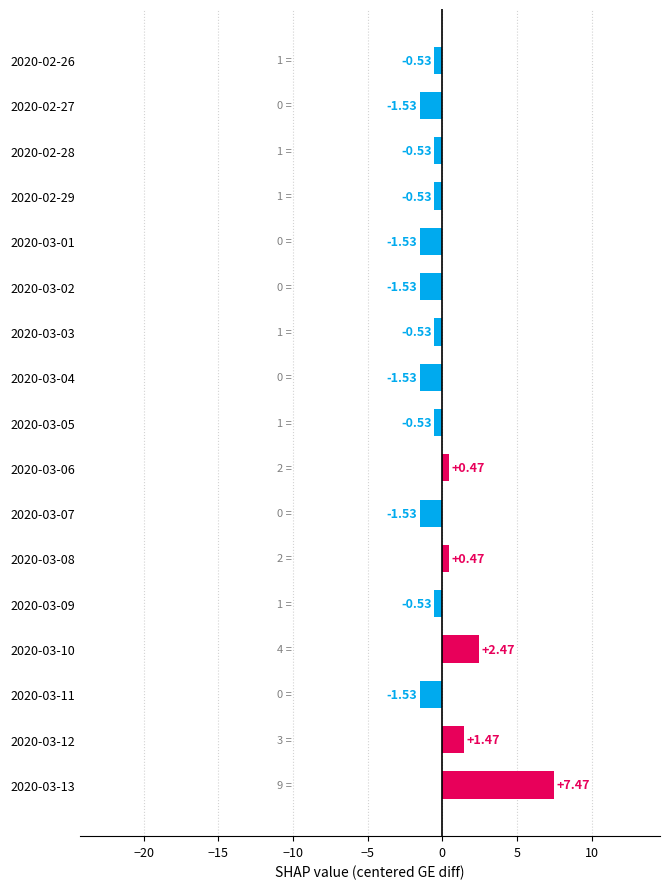

Approximately how many times larger is the value at 2020-03-12 compared to 2020-03-10?

0.6